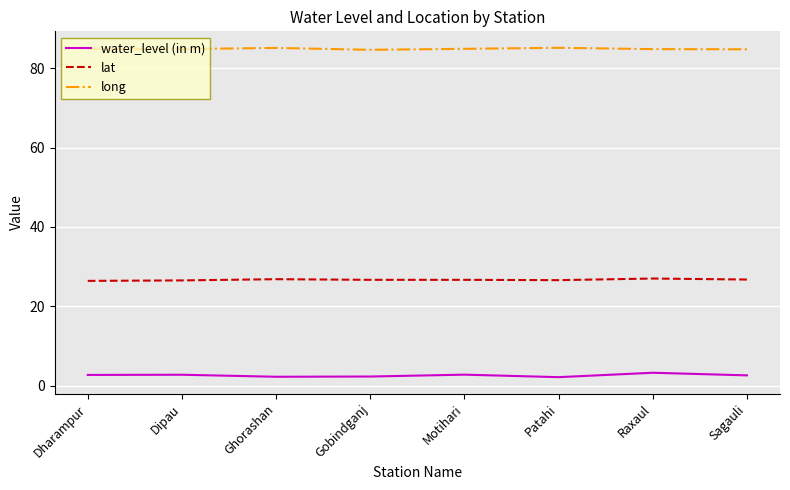

True or false: lat and long cross at least once.

False